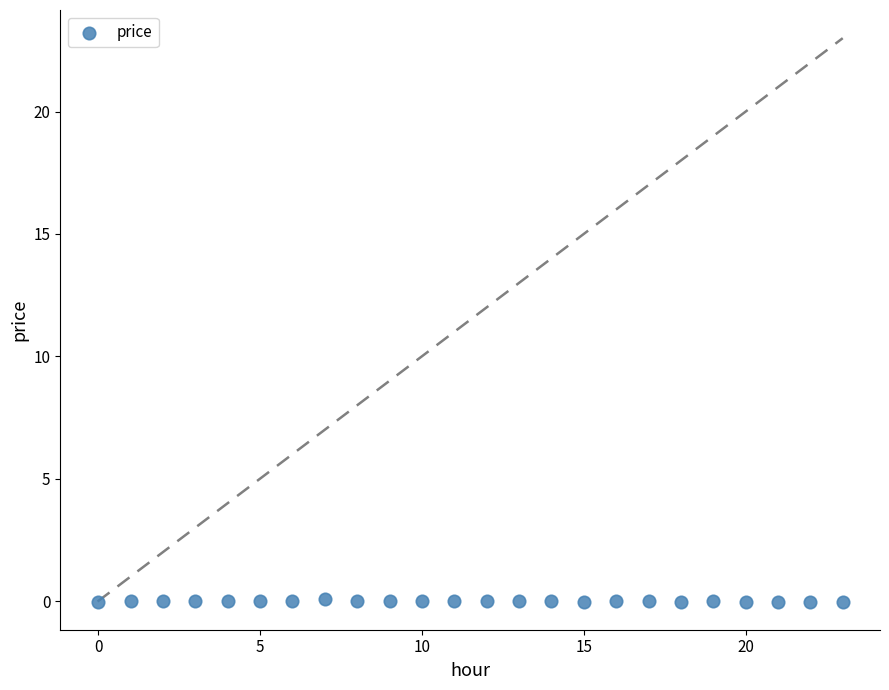

How many points are shown in the scatter plot?

24